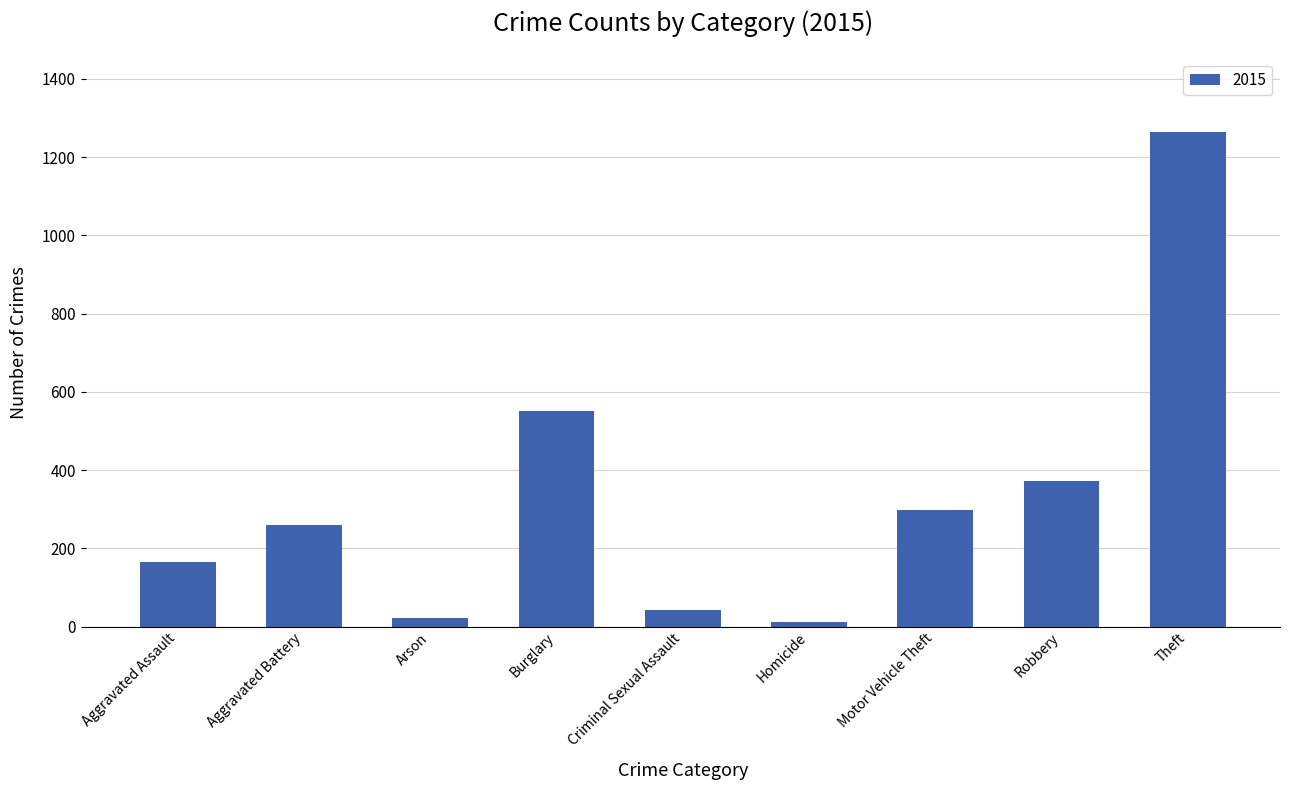

Where is the data nearest to the value 638?

Burglary